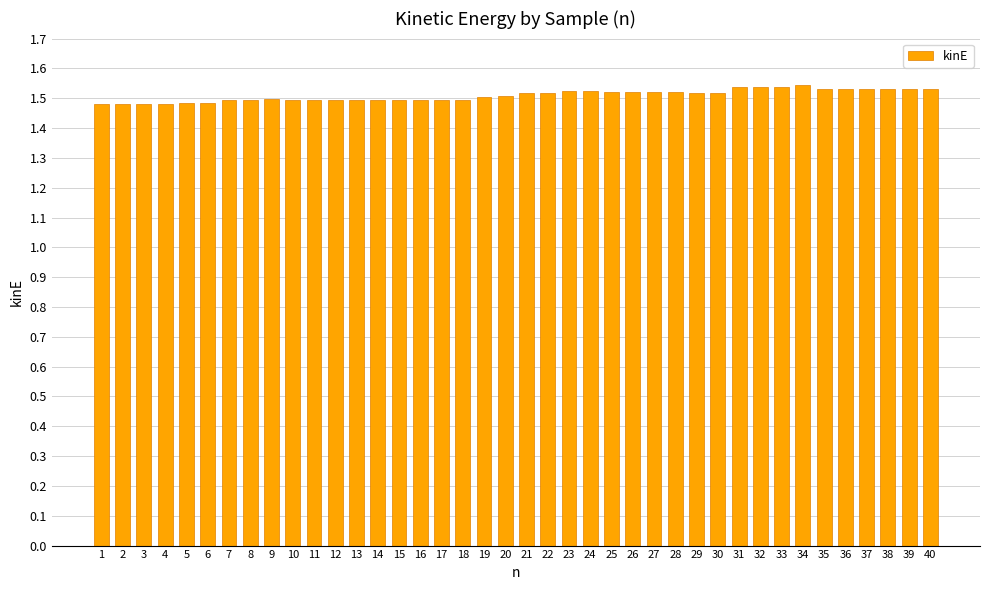

Which has a higher value, 20 or 37?

37